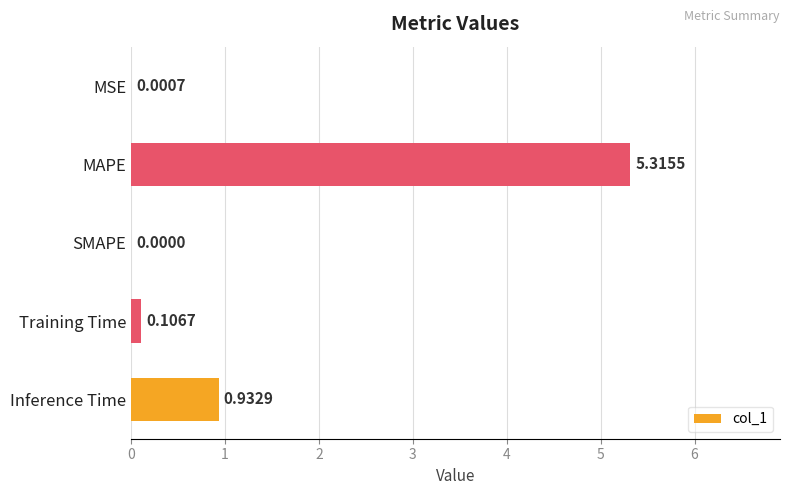

What is the sum of all values?

6.4